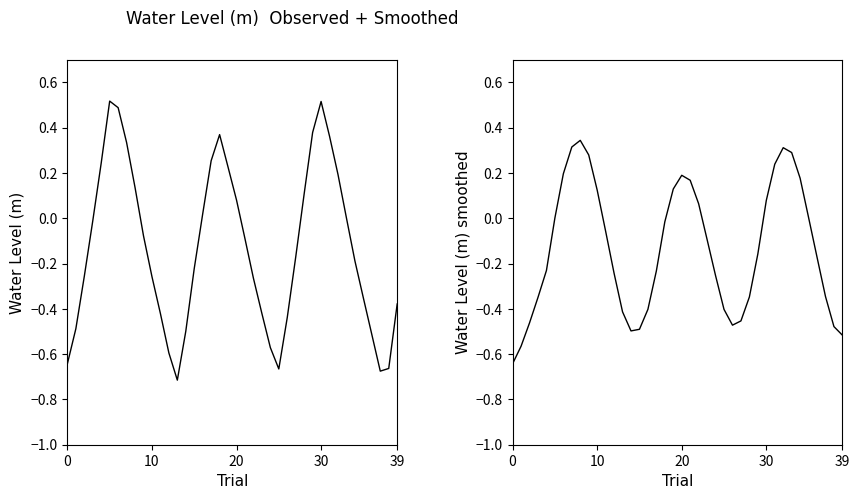

What are all the series names shown in the legend?

Water Level (m), Smoothed Water Level